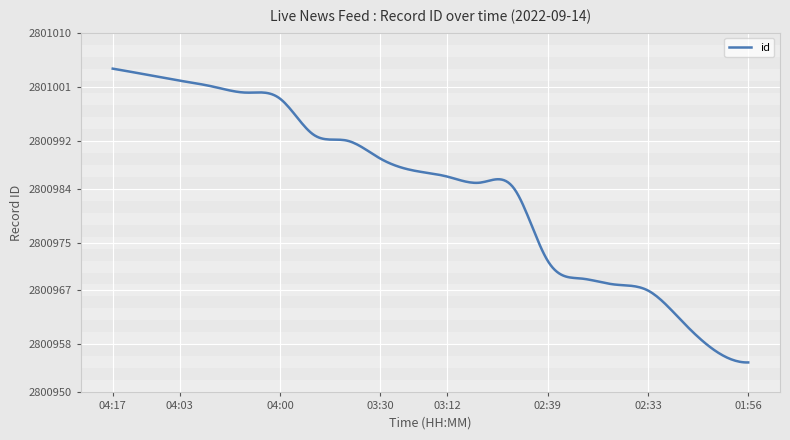

What is the greatest value displayed?

2801004.0